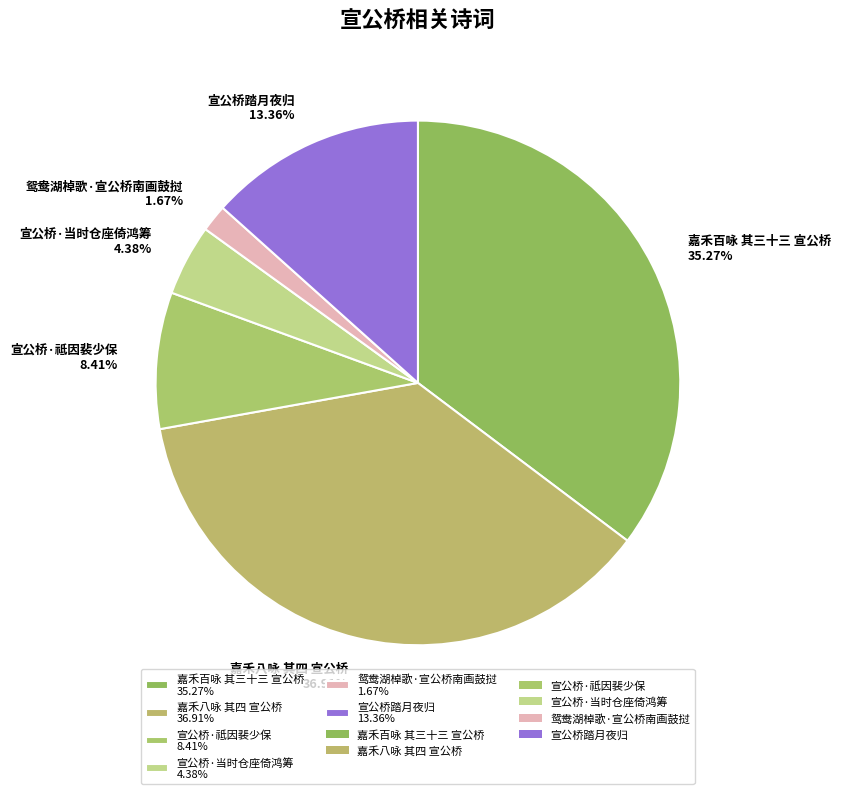

Count the number of slices in the pie.

6